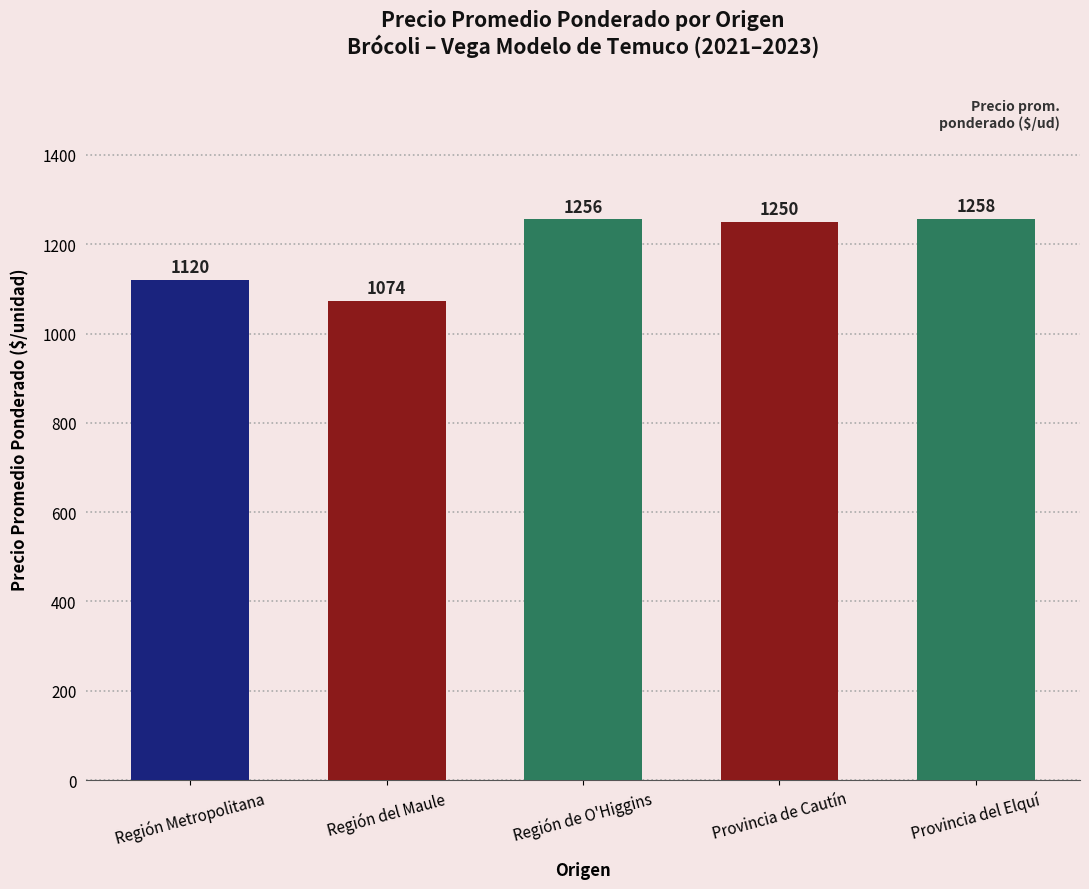

What is the difference between the second highest and minimum values?

181.8